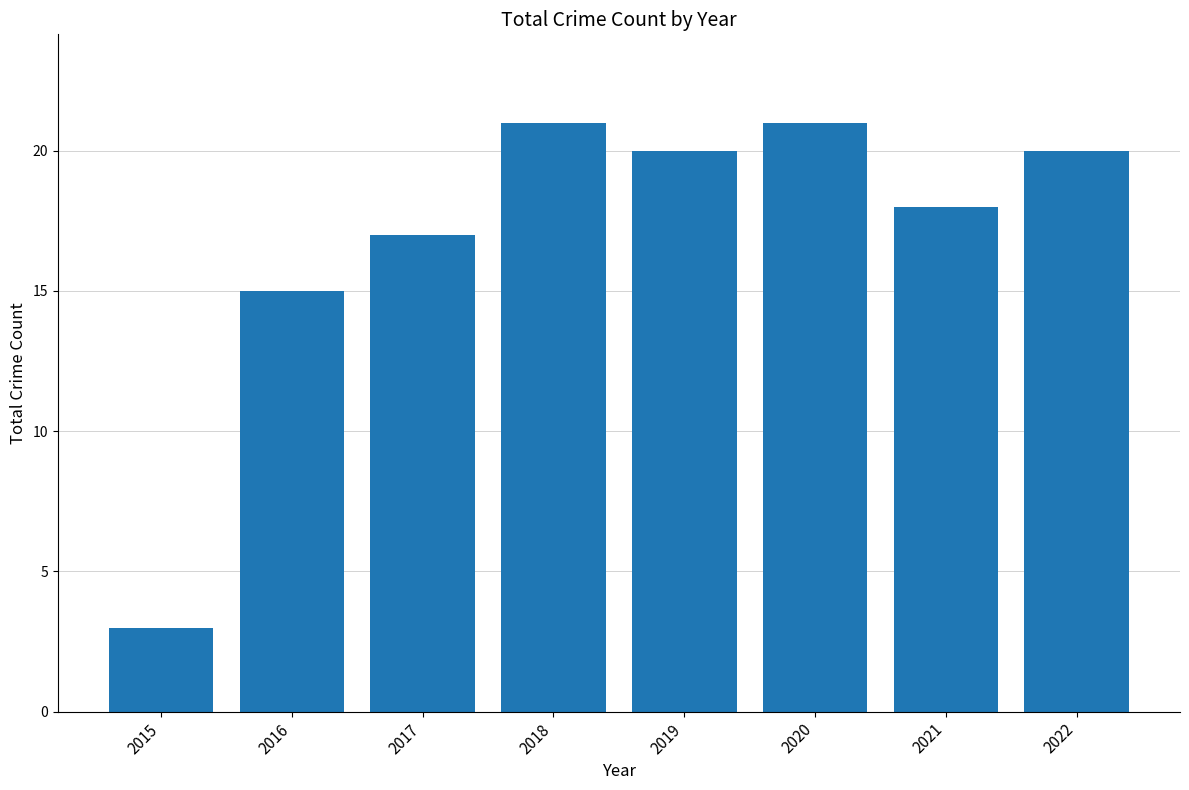

Does the chart contain stacked bars?

No